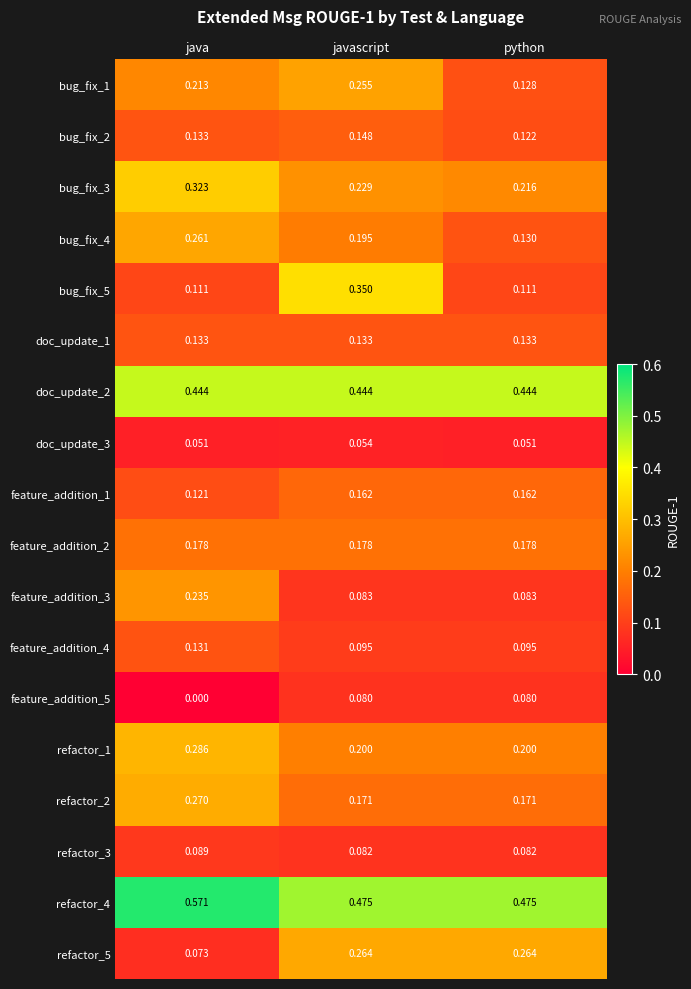

Which category has the lowest value in the feature_addition_5 series?

java